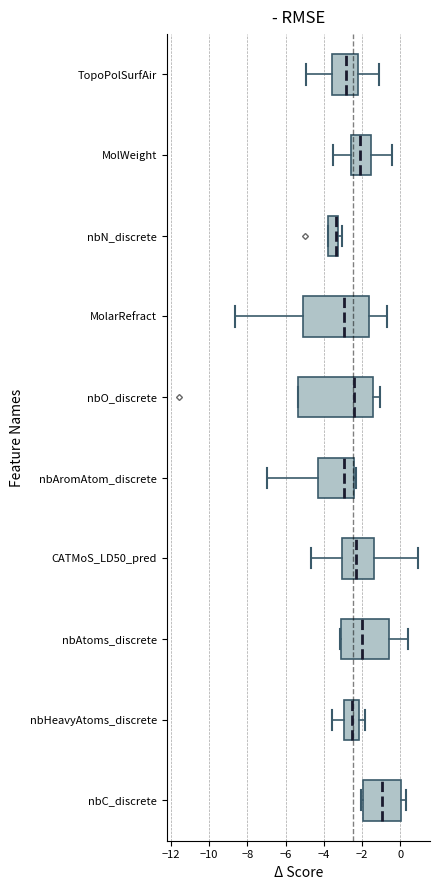

Which box's median line is the furthest to the right?

nbC_discrete